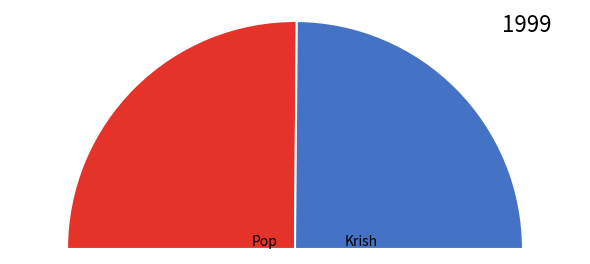

Rank the categories by value from highest to lowest.

Pop, Krish